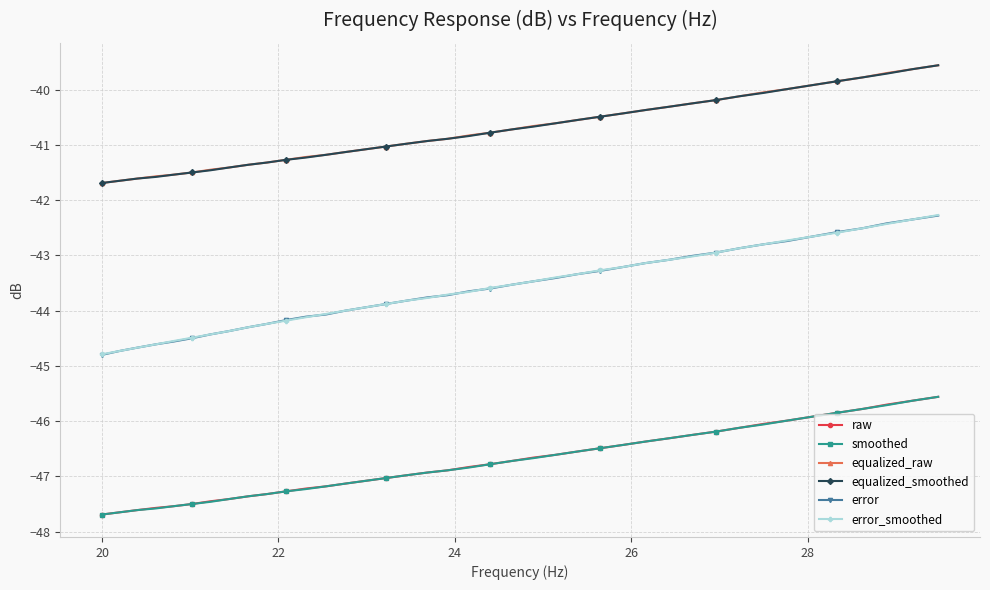

Is this an area chart (filled region under the line)?

No